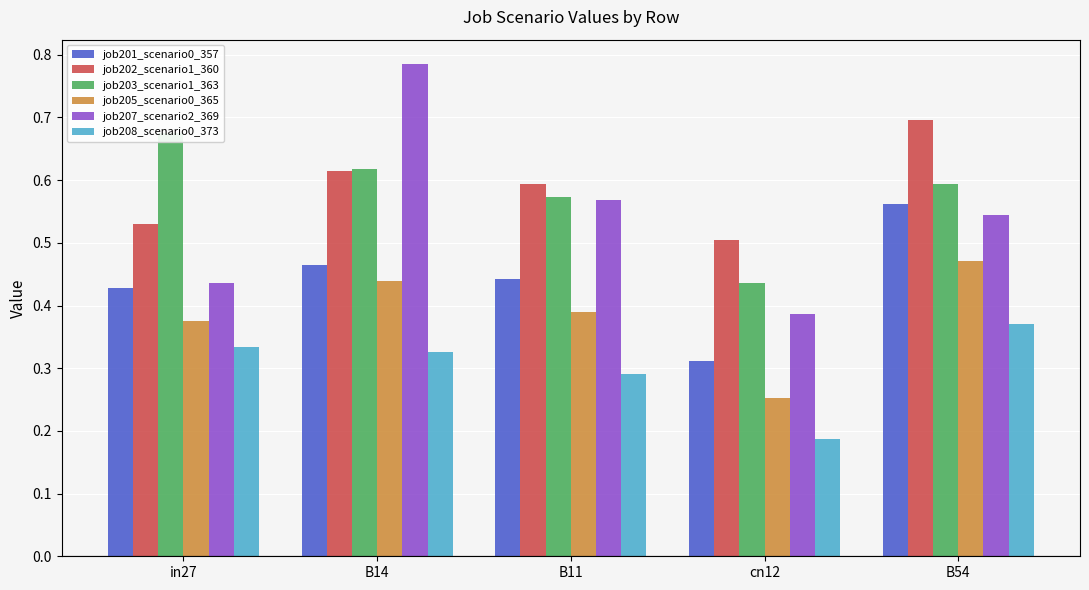

What is the difference between the job208_scenario0_373 values at B11 and B54?

0.1